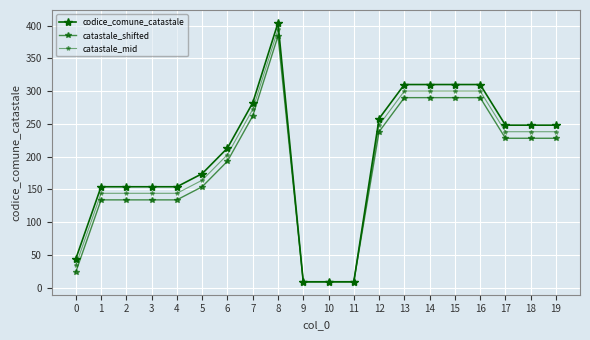

Does the chart have visible grid lines?

Yes